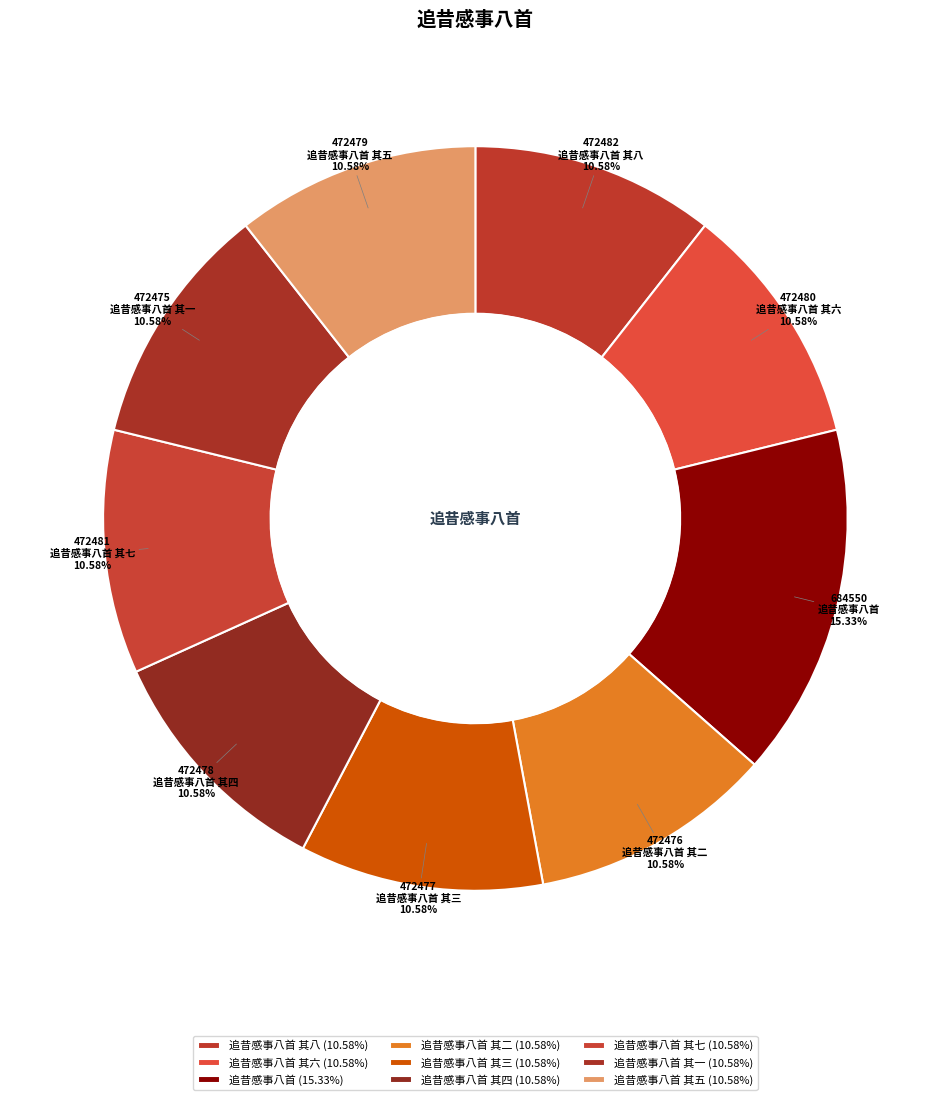

How many slices are in this pie chart?

9